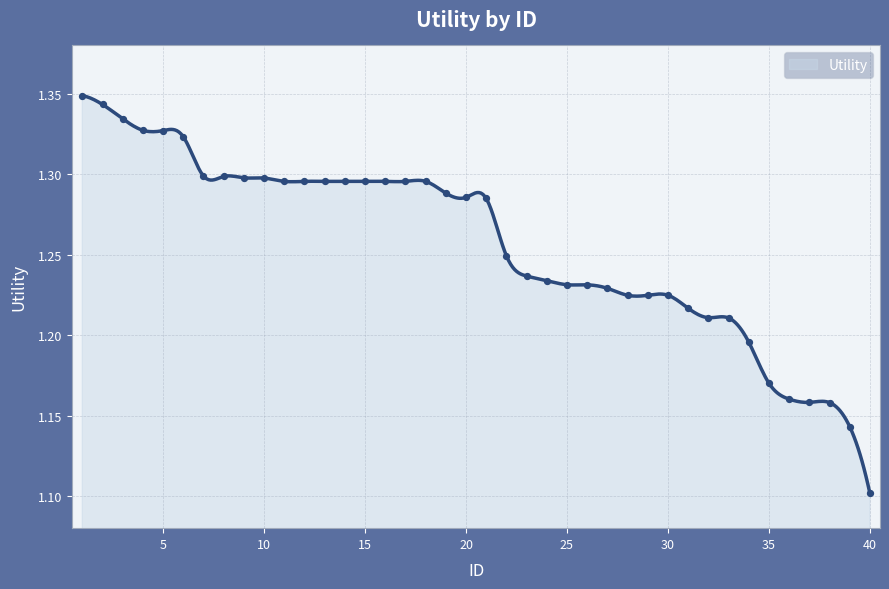

What is the change in value from 18 to 23?

-0.1